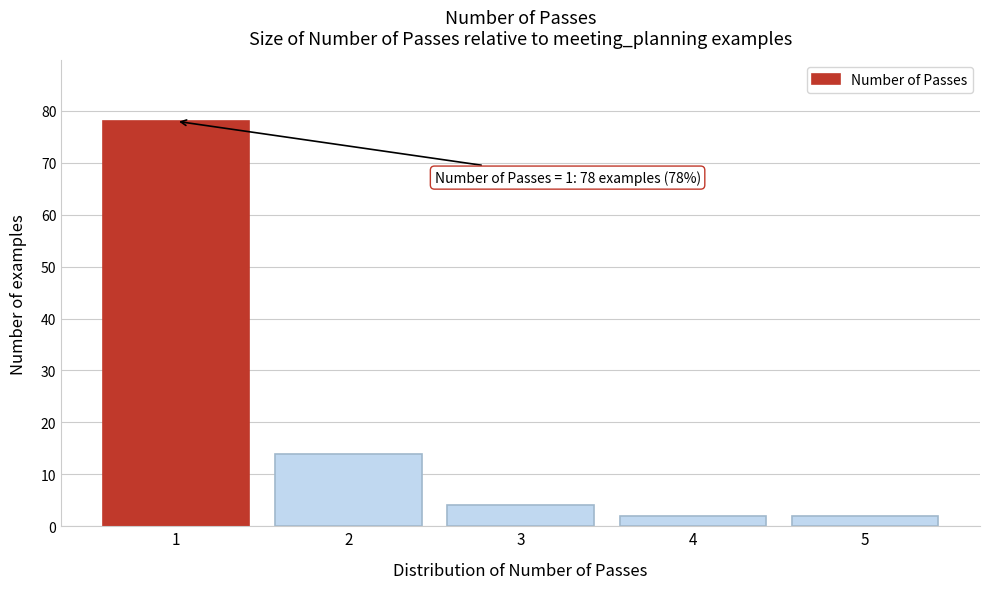

Reading right to left, what are all the values shown in this chart?

5=2	4=2	3=4	2=14	1=78